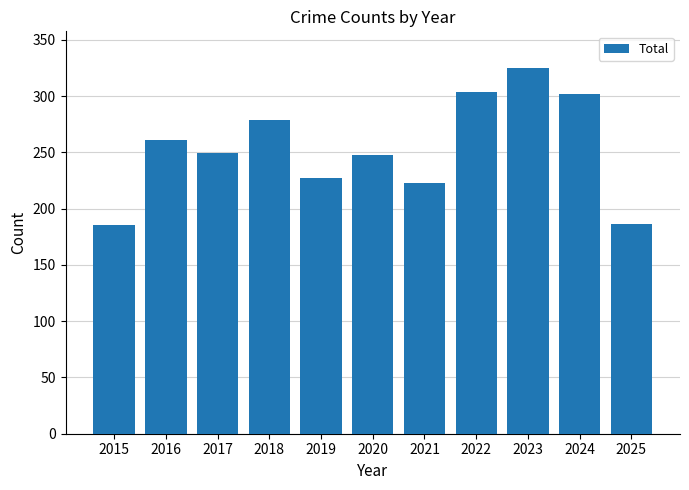

What is the value of the 11th bar from the left?

186